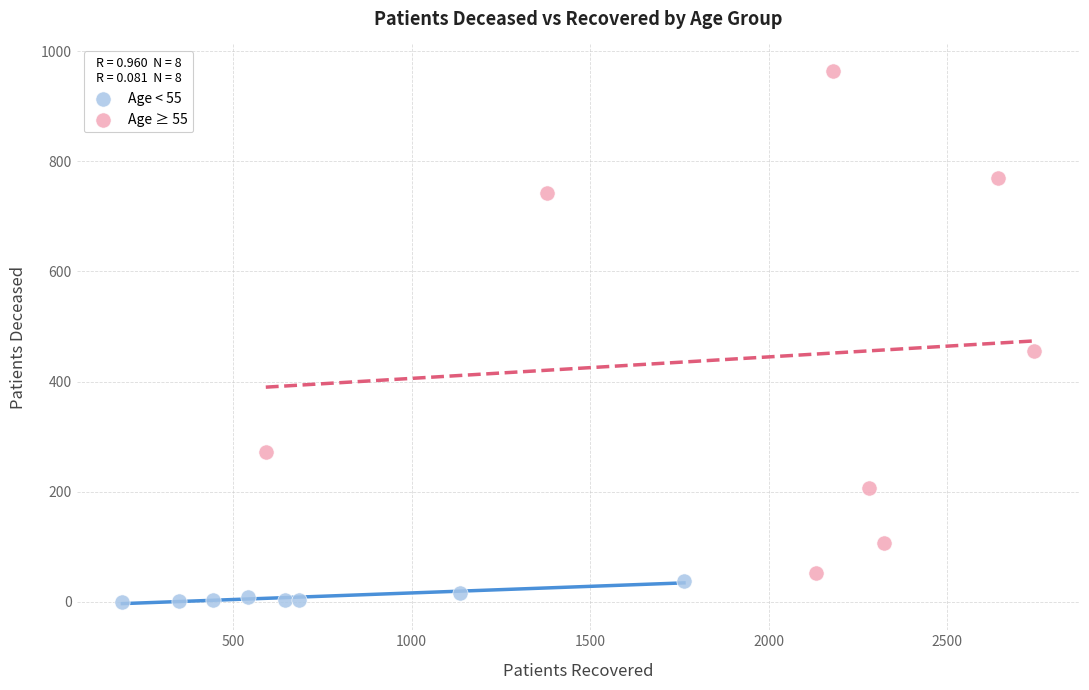

Which series contains the highest Y value?

Age ≥ 55